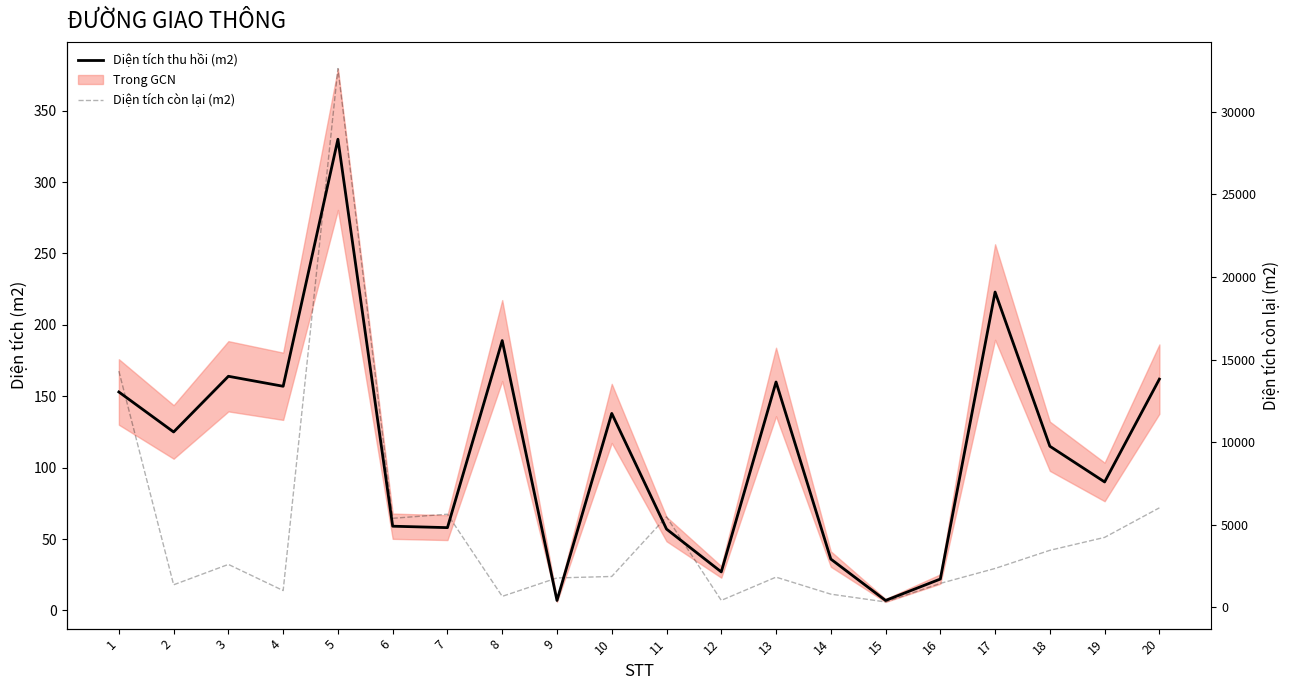

What is the spread (max minus min) of values at 20?

5869